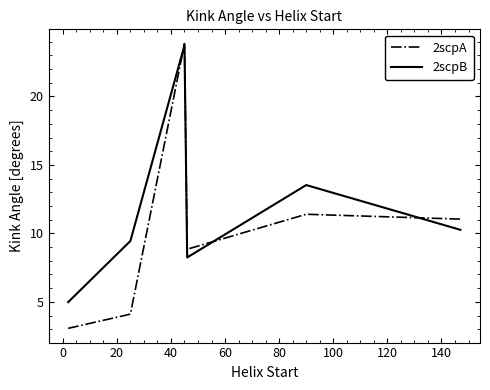

What is the maximum value for 2scpA?

23.9